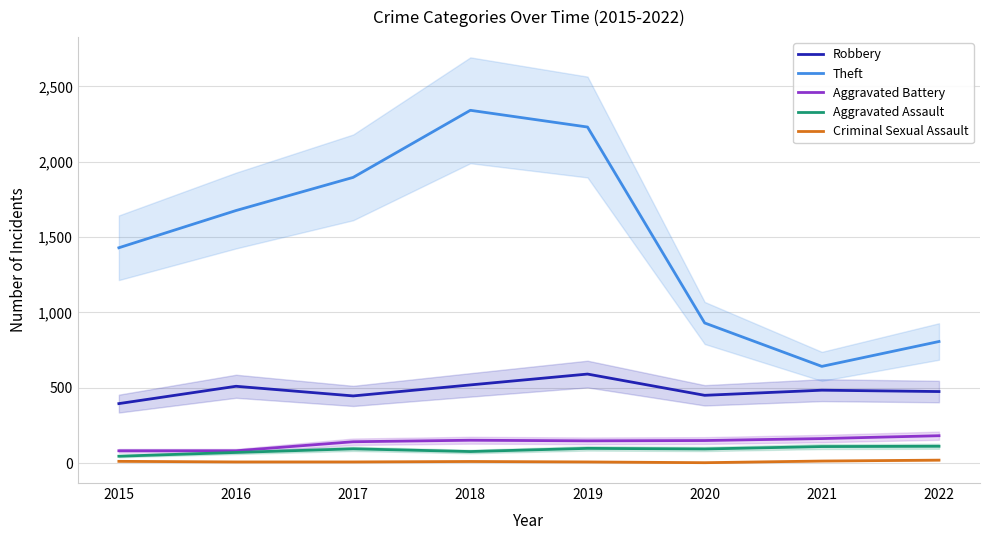

At which category is the sum across all series the highest?

2018